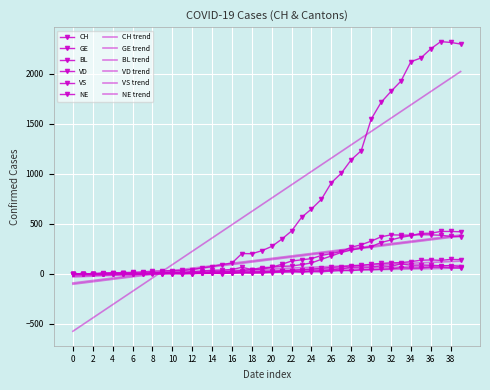

True or false: VD and NE cross at least once.

False